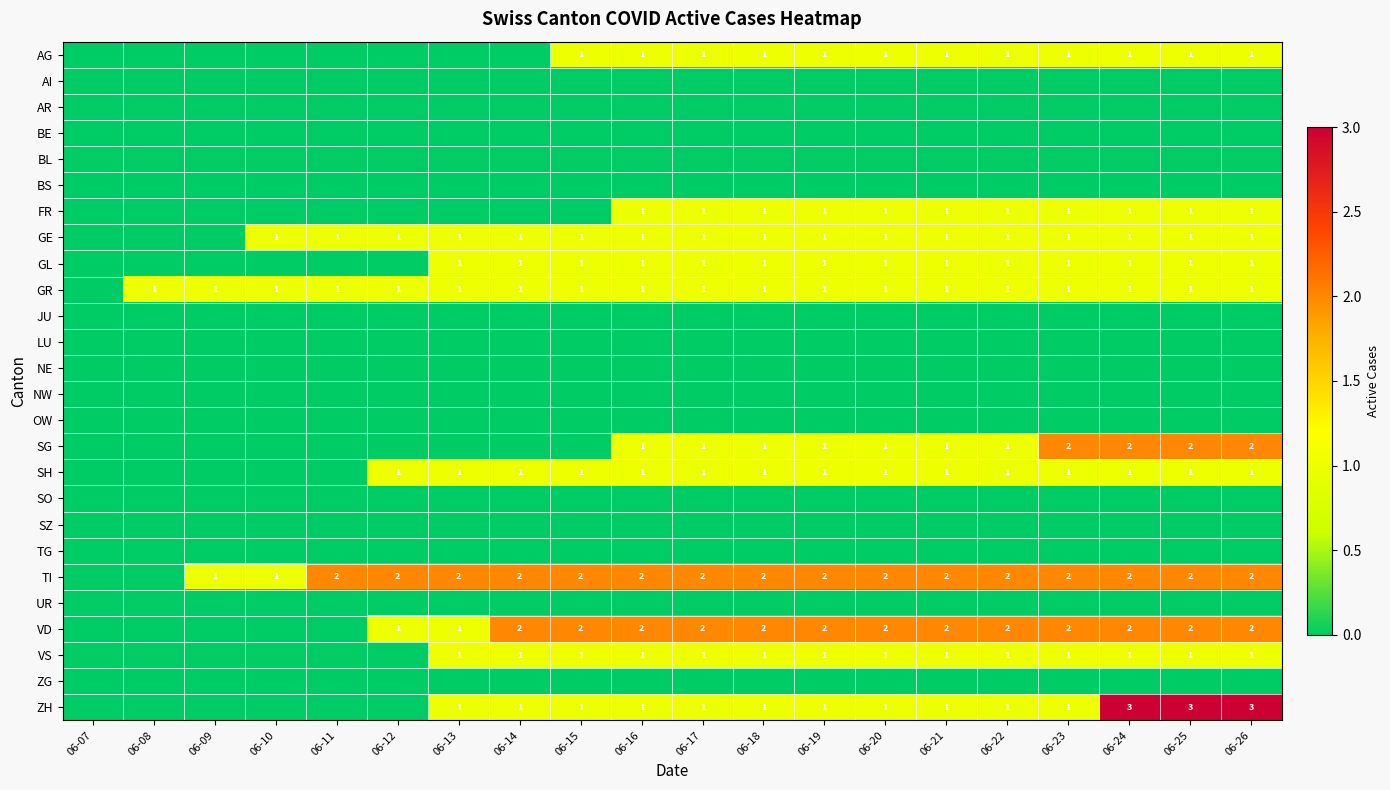

What is the sum of the ZH values at 06-24 and 06-14?

4